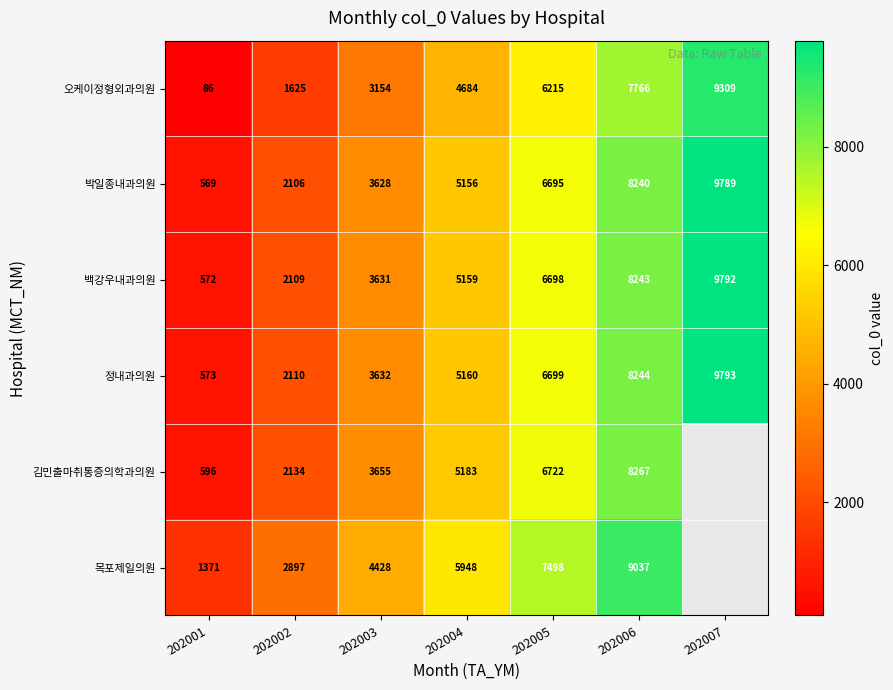

At 202001, list the series in order from largest to smallest.

목포제일의원, 김민출마취통증의학과의원, 정내과의원, 백강우내과의원, 박일종내과의원, 오케이정형외과의원